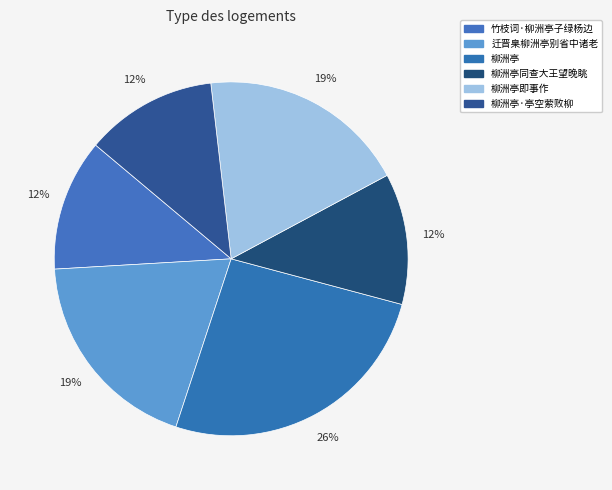

Rank the categories by value from highest to lowest.

柳洲亭, 迁晋臬柳洲亭别省中诸老, 柳洲亭即事作, 柳洲亭·亭空萦败柳, 竹枝词·柳洲亭子绿杨边, 柳洲亭同查大王望晚眺